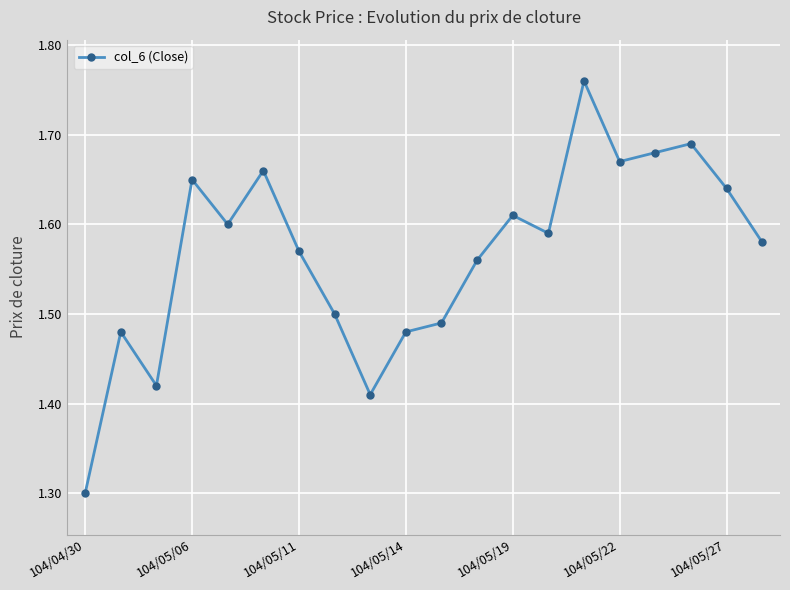

True or false: there are more than 1 points higher than both neighbors.

True